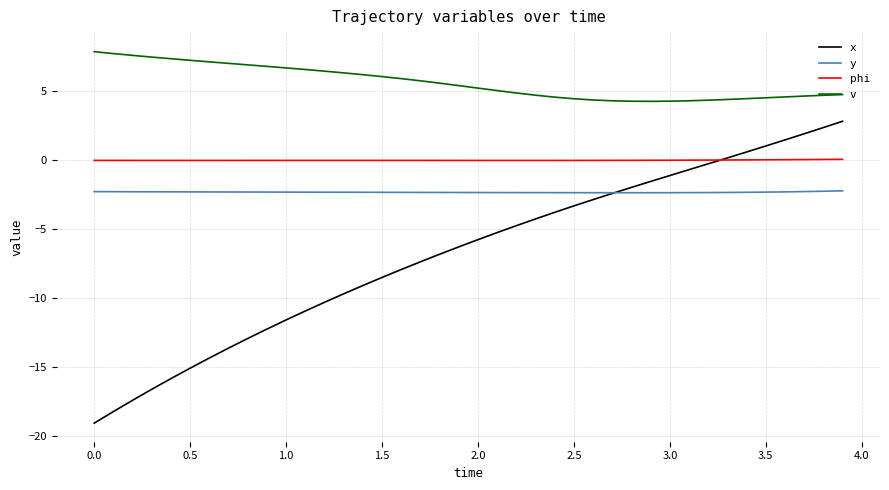

True or false: phi and y cross at least once.

False